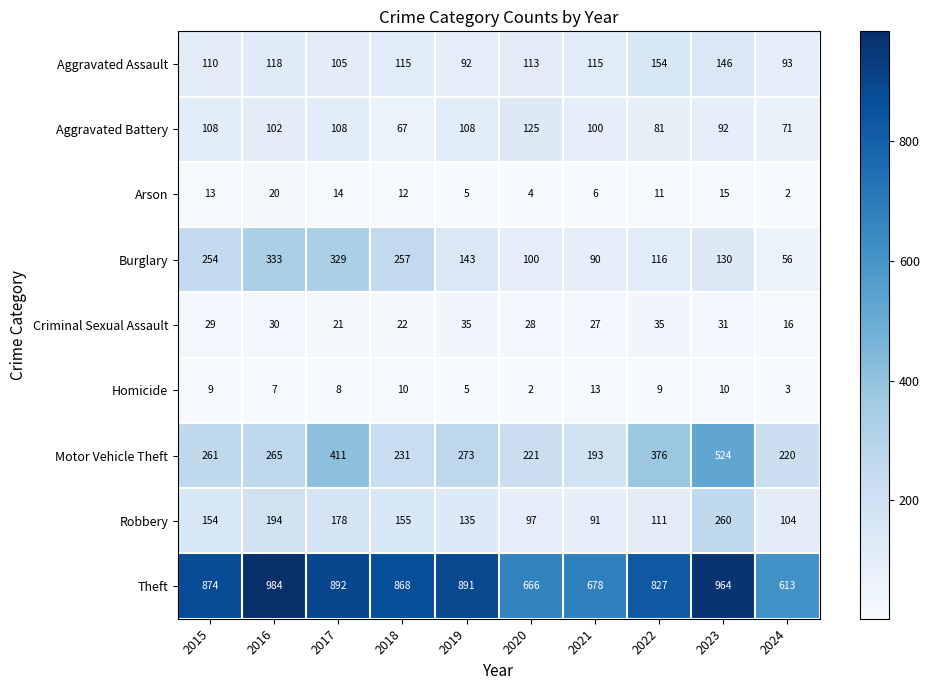

What is the difference between the maximum and minimum values in the Criminal Sexual Assault series?

19